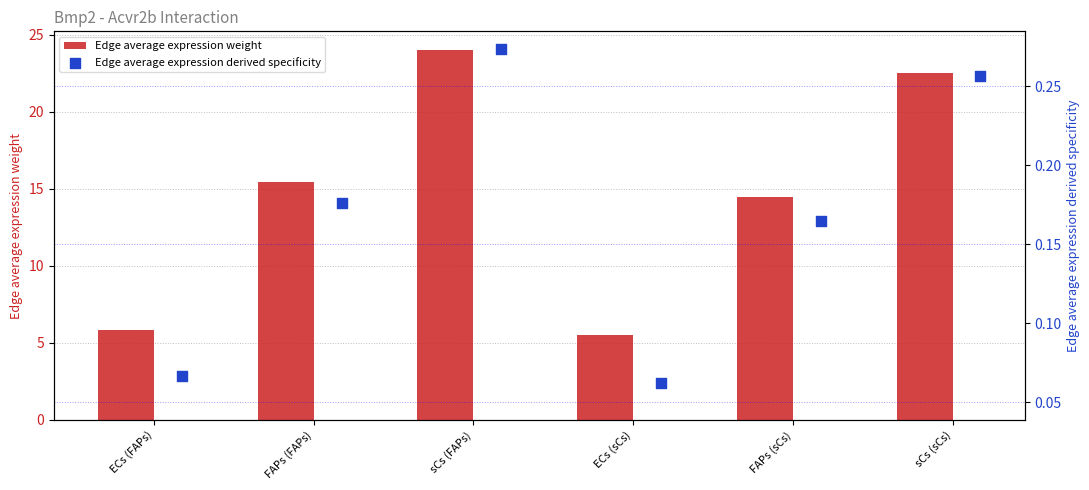

Which series contains the highest Y value?

Edge average expression weight